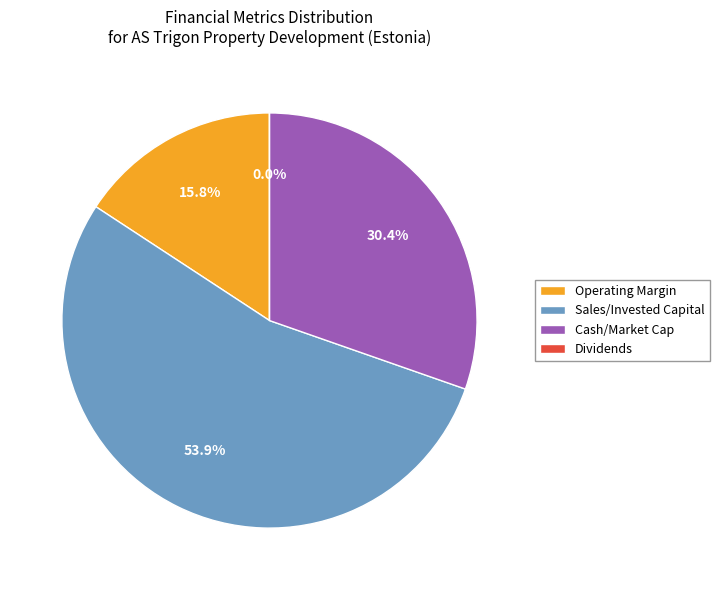

The cash_market_cap slice represents 30% of the pie. True or false?

True